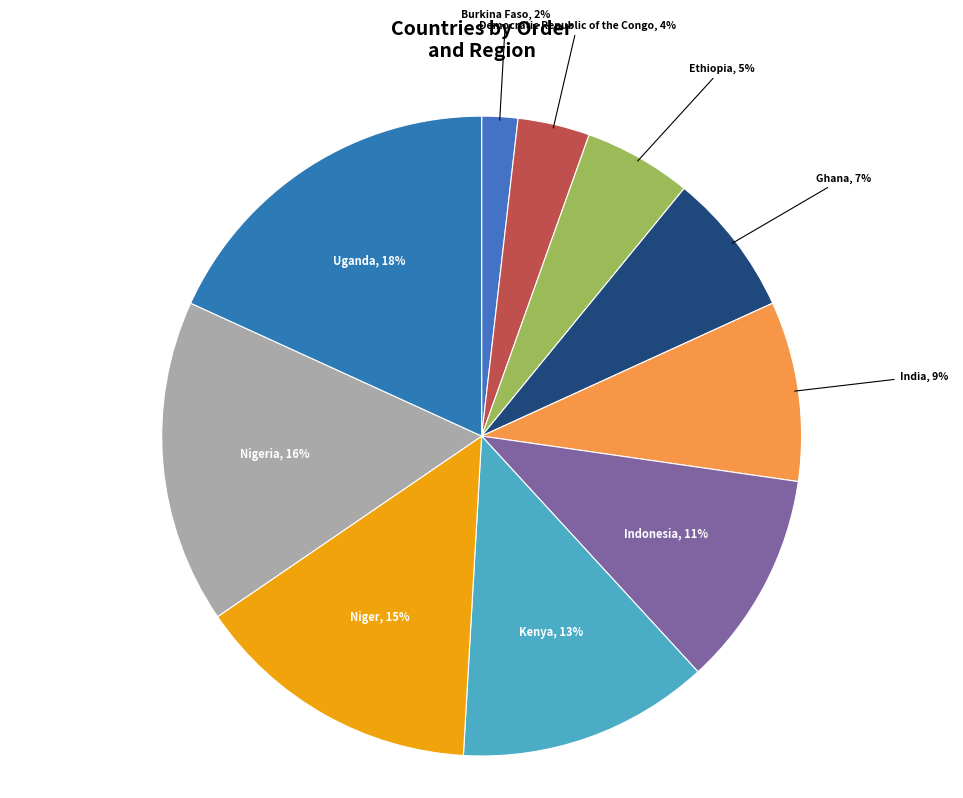

What percentage is the Ethiopia slice, to the nearest percent?

5%